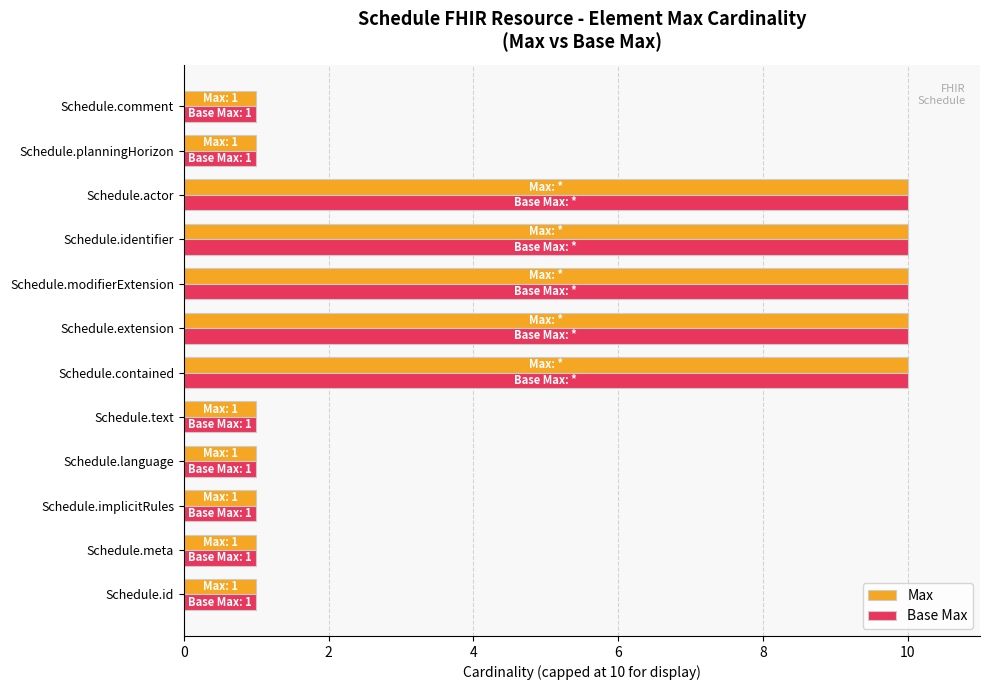

What is the greatest value displayed?

10